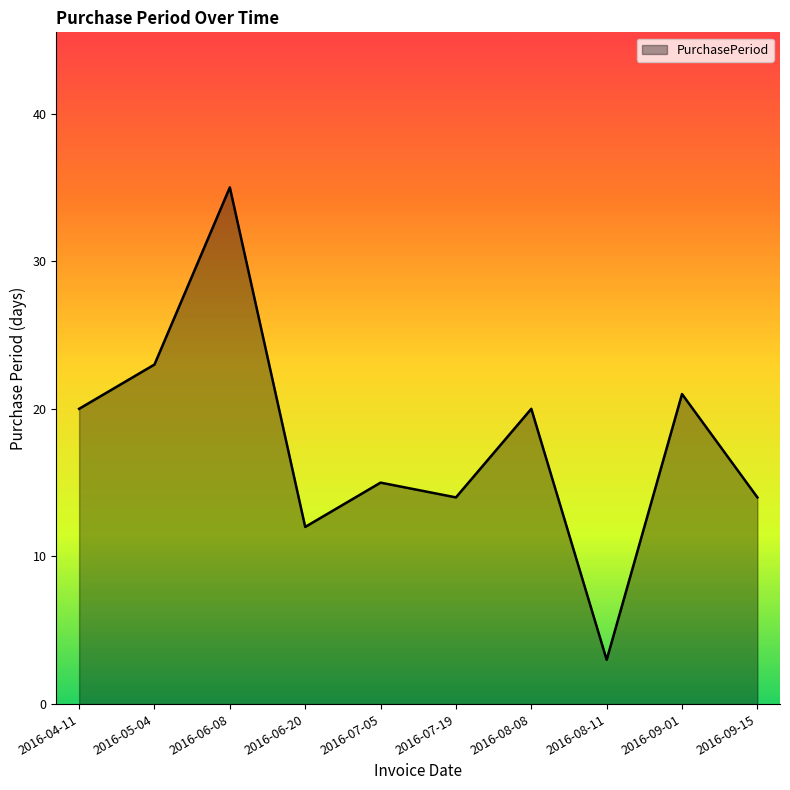

Reading right to left, what are all the values shown in this chart?

2016-09-15=14	2016-09-01=21	2016-08-11=3	2016-08-08=20	2016-07-19=14	2016-07-05=15	2016-06-20=12	2016-06-08=35	2016-05-04=23	2016-04-11=20